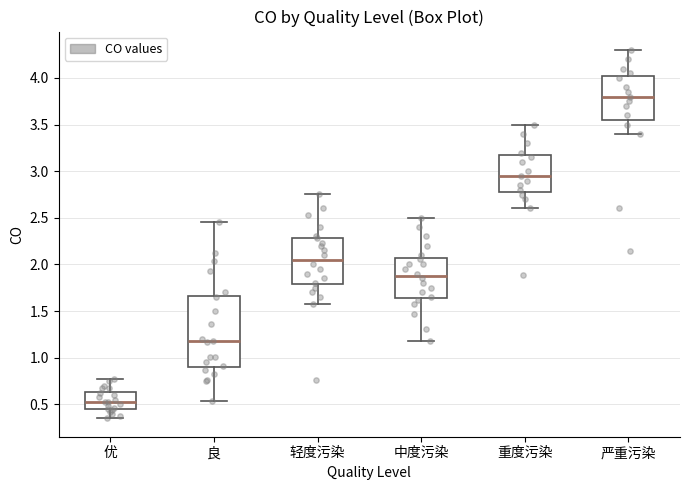

Where does the lower whisker of the box for 严重污染 end on the y-axis? The values are not printed on the chart, so give them approximately, as read against the axis.

3.40